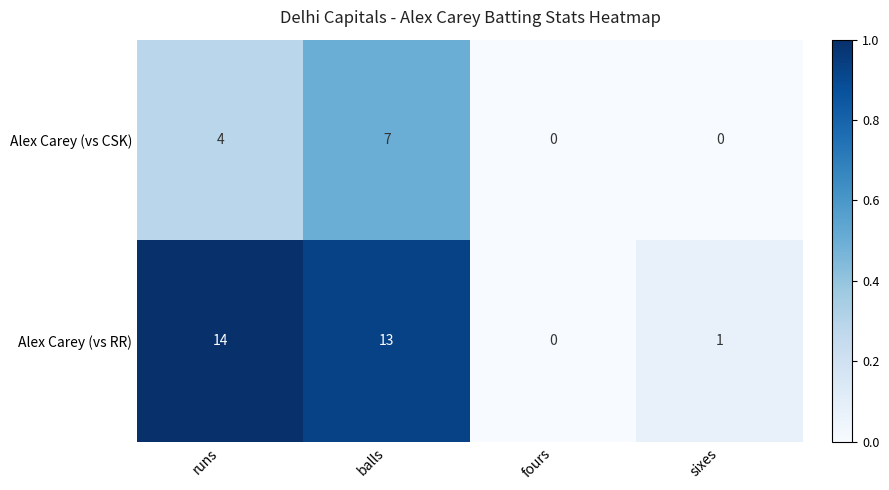

Which category has the highest value across all series?

runs